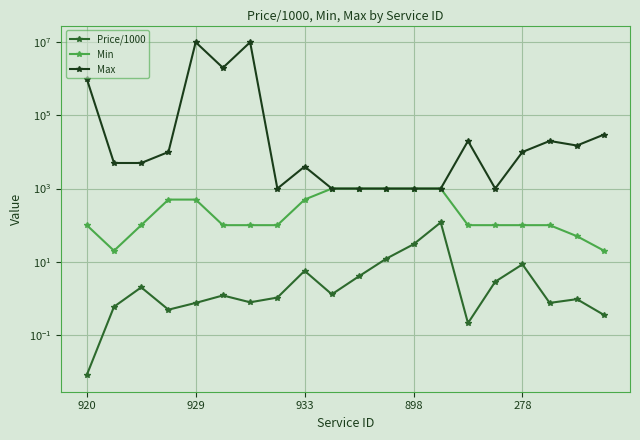

How many lines are shown in the chart?

3